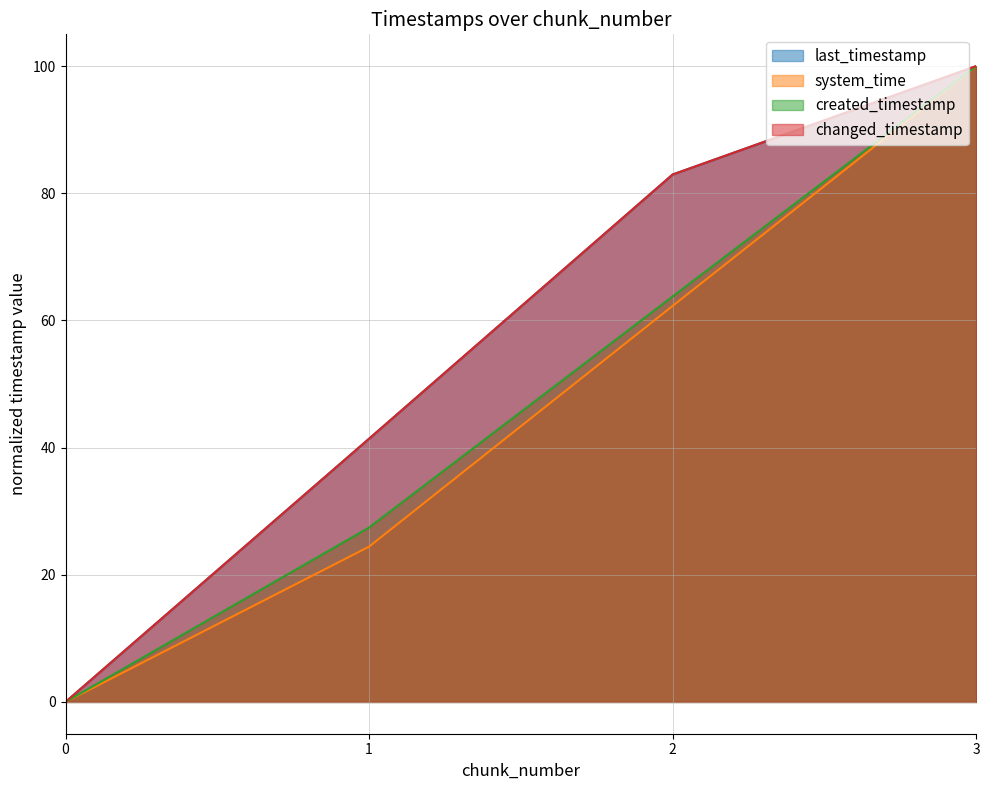

How many series are shown in this chart?

4